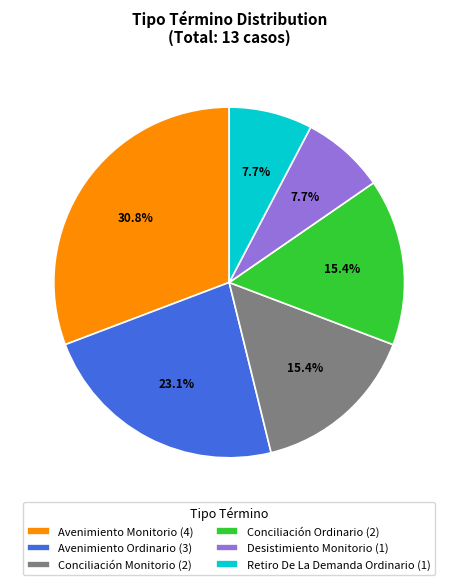

Combined, do Avenimiento Monitorio (4) and Conciliación Monitorio (2) account for over 50%?

No